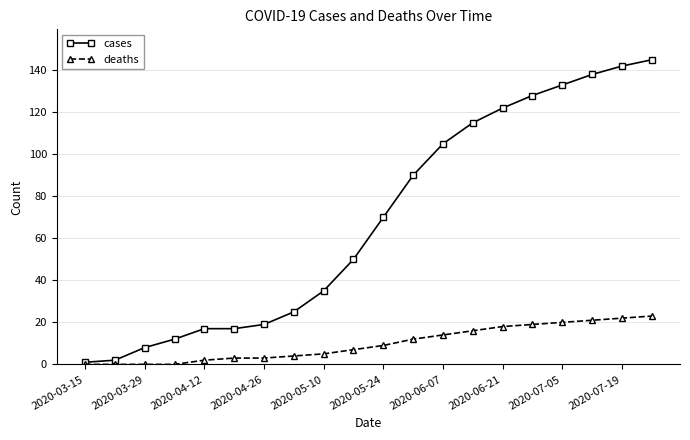

What are all the series names shown in the legend?

cases, deaths